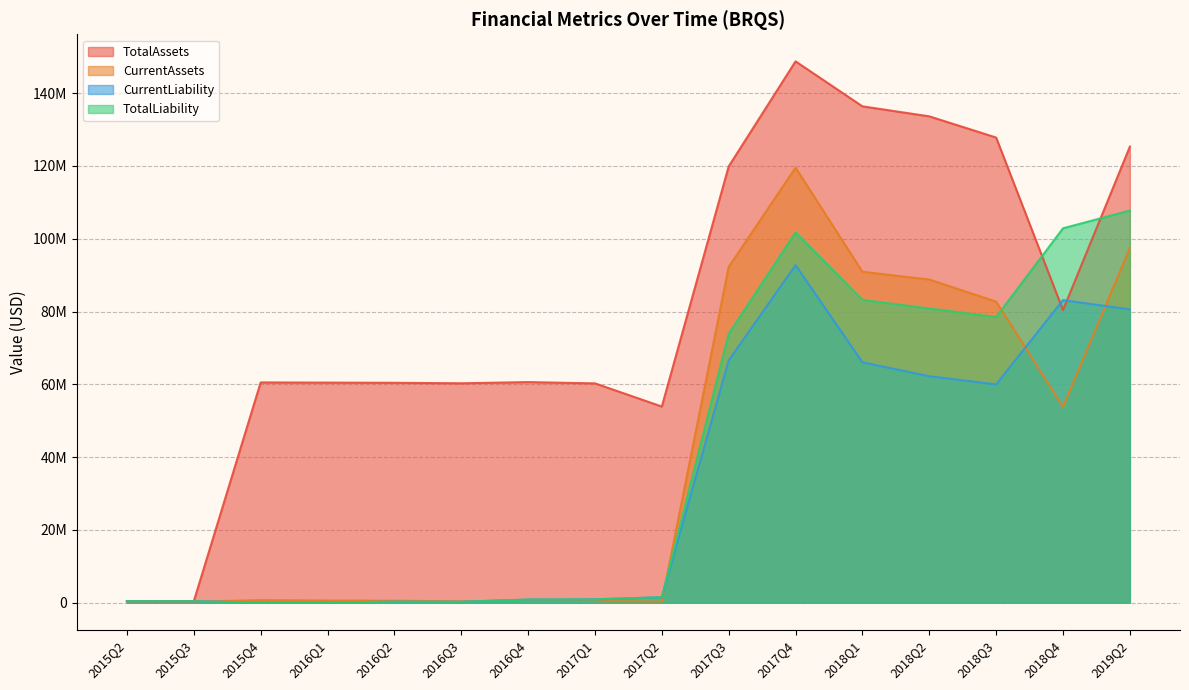

Between 2017Q2 and 2018Q4, which series saw the biggest shift?

TotalLiability